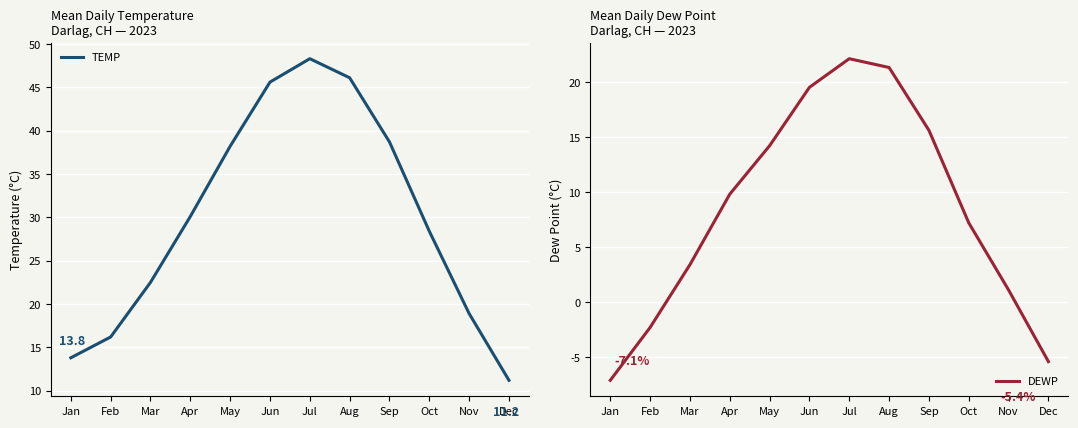

Rank the series at Jul from highest to lowest value.

TEMP, DEWP